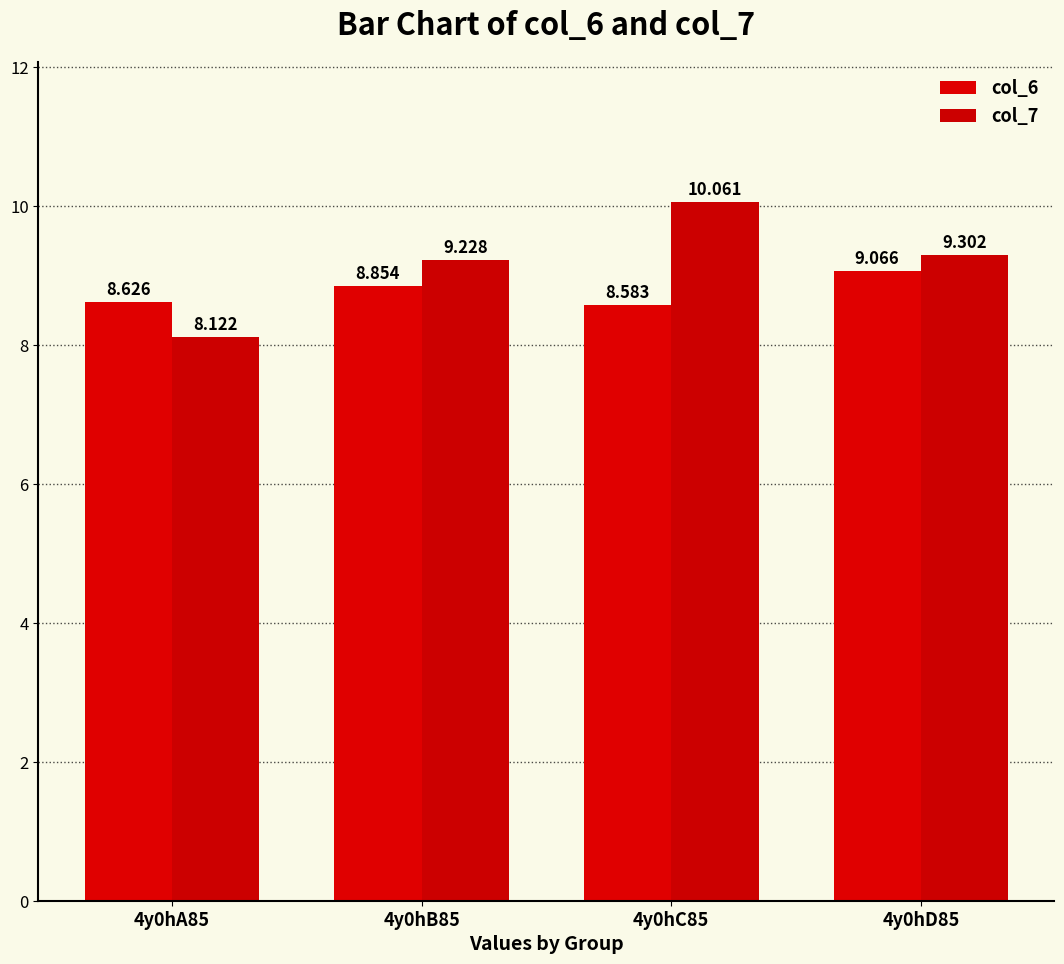

What is the difference between the col_6 values at 4y0hC85 and 4y0hD85?

0.5